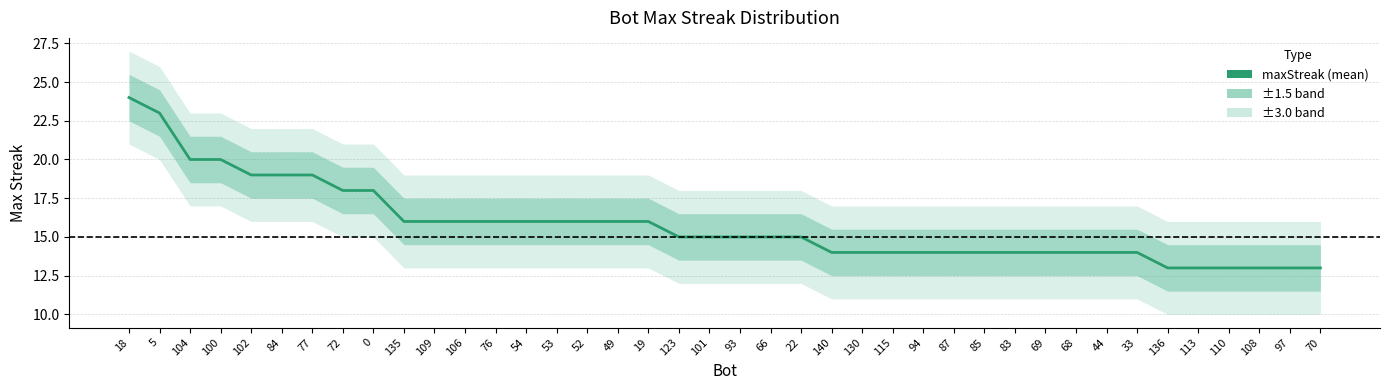

True or false: there are more than 2 points higher than both neighbors.

False